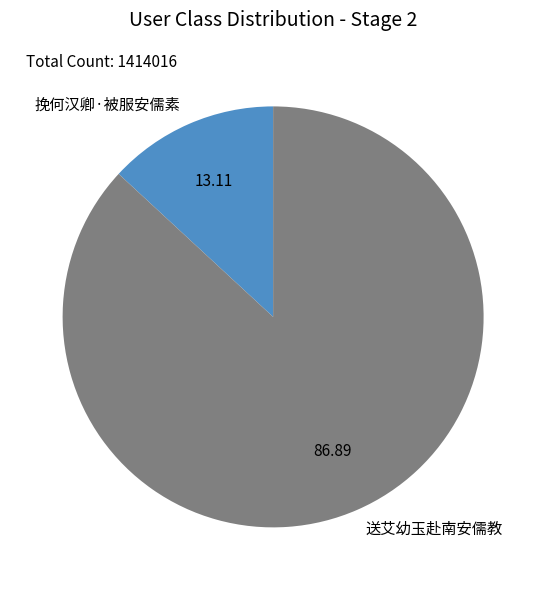

How many slices are in this pie chart?

2